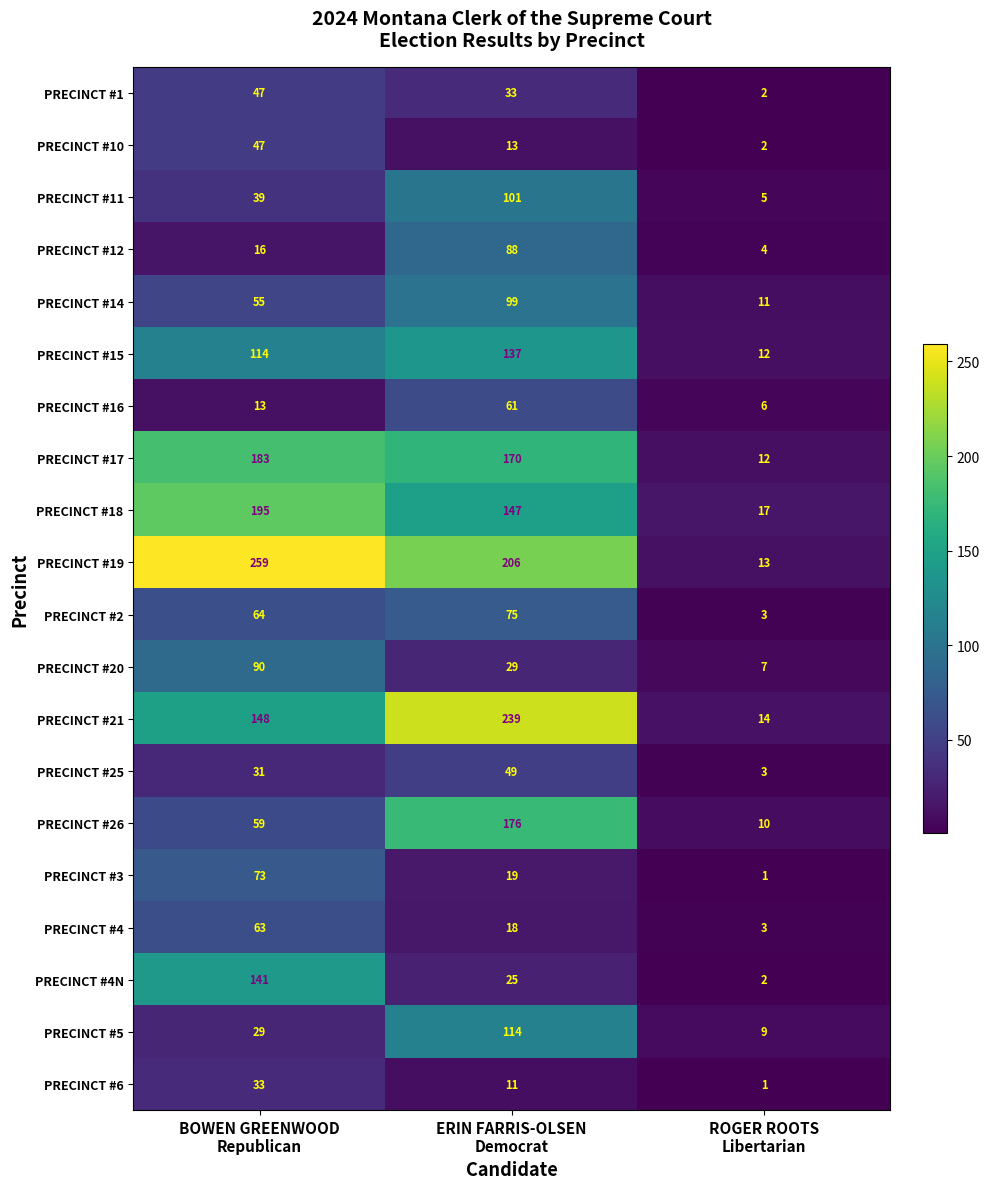

What is the average value of the PRECINCT #19 series?

159